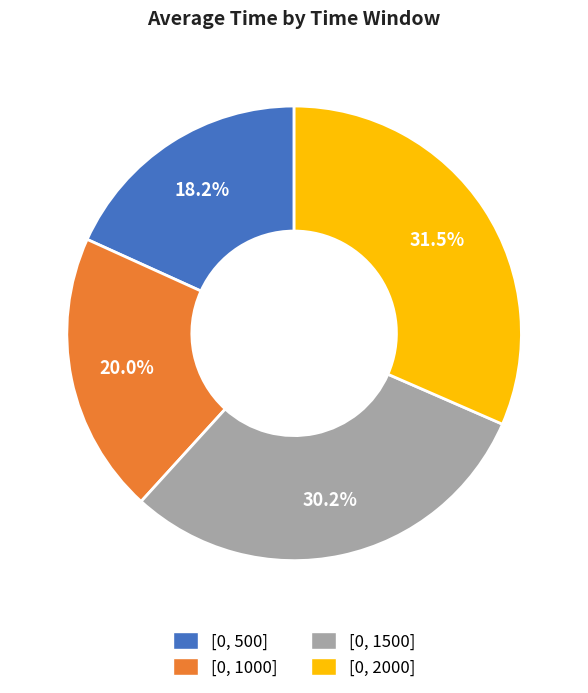

What portion of the pie excludes [0, 500]?

81.8%